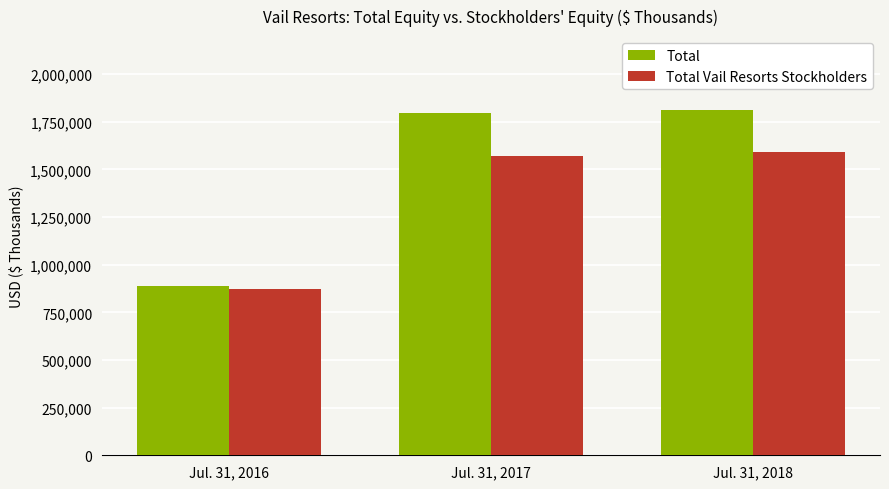

What is the difference between the maximum and second lowest values in the Total series?

12704